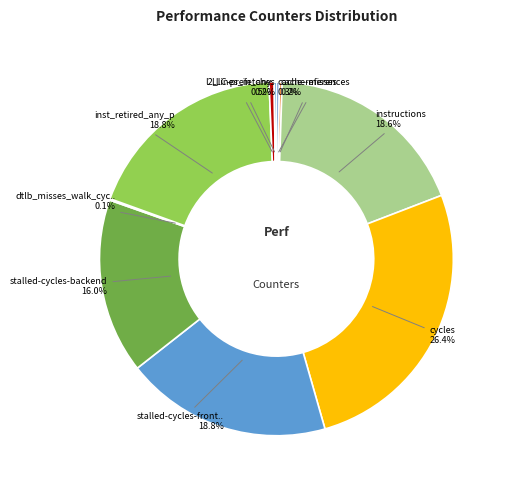

Is there any slice that represents more than half of the pie?

No